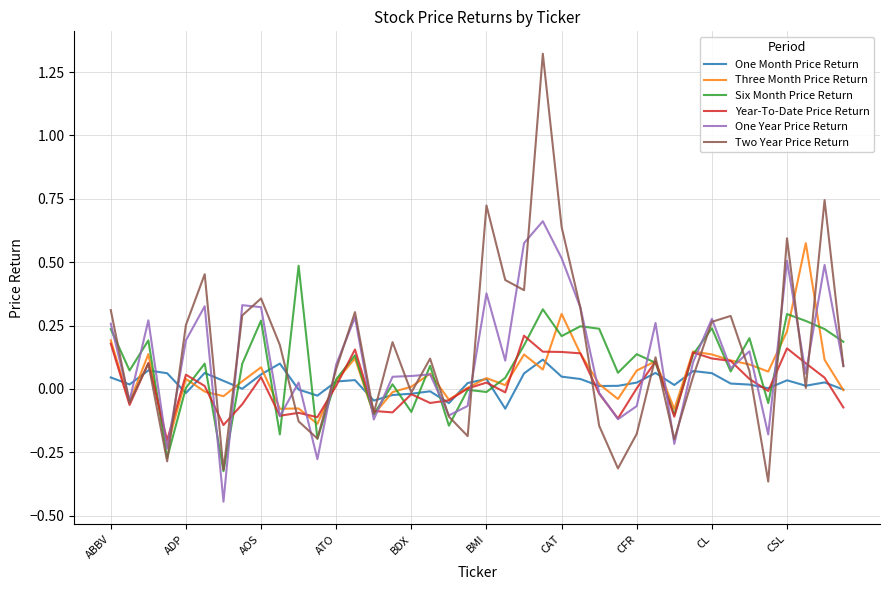

Which series has the largest range (max minus min)?

Two Year Price Return